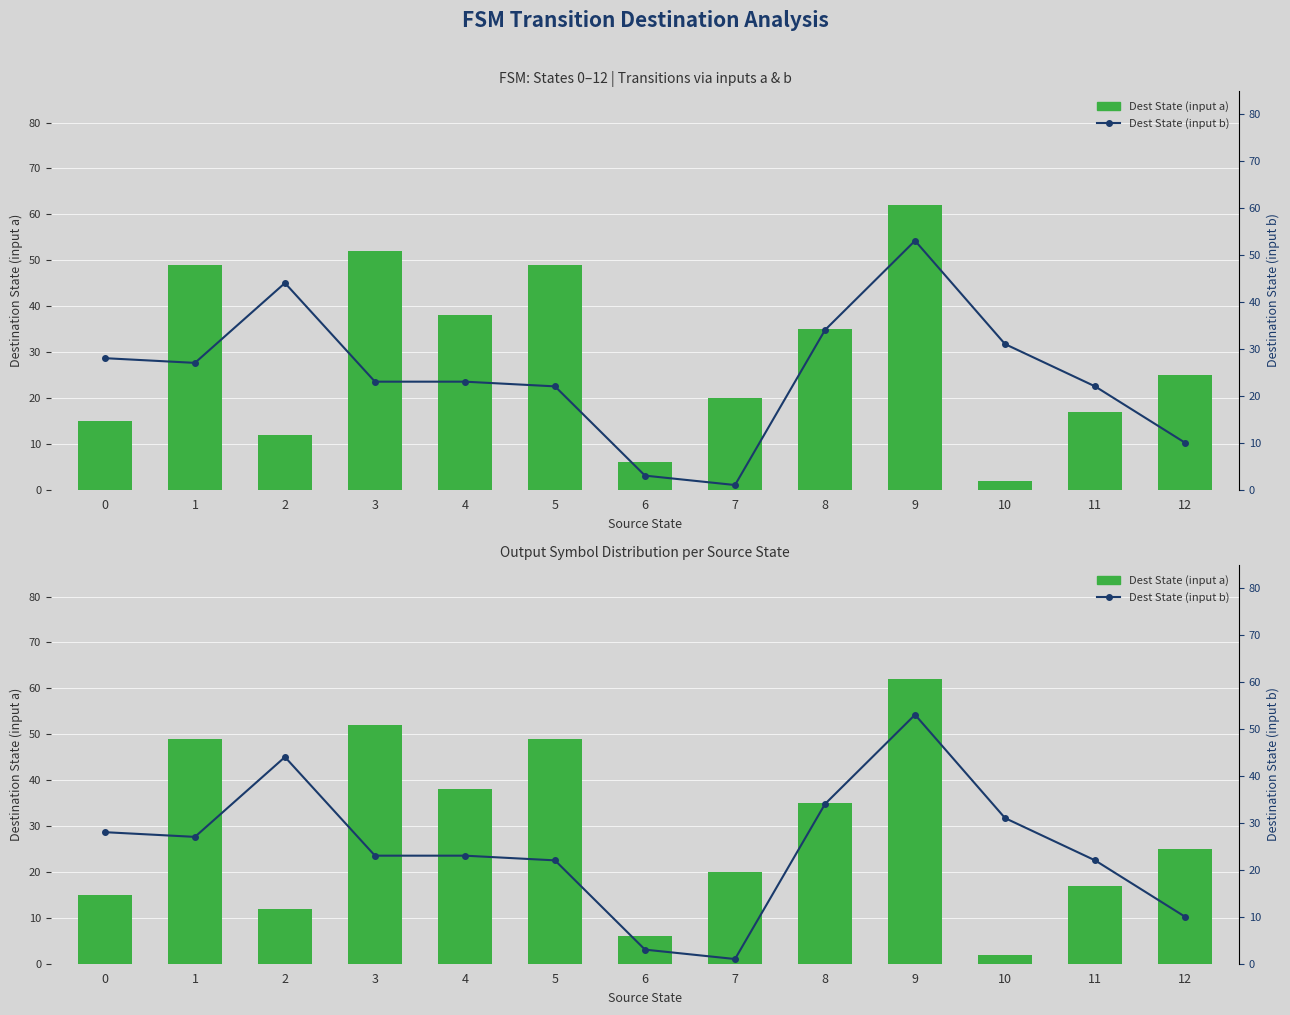

List the series in order of their overall mean, highest first.

Dest State (input a), Dest State (input b)